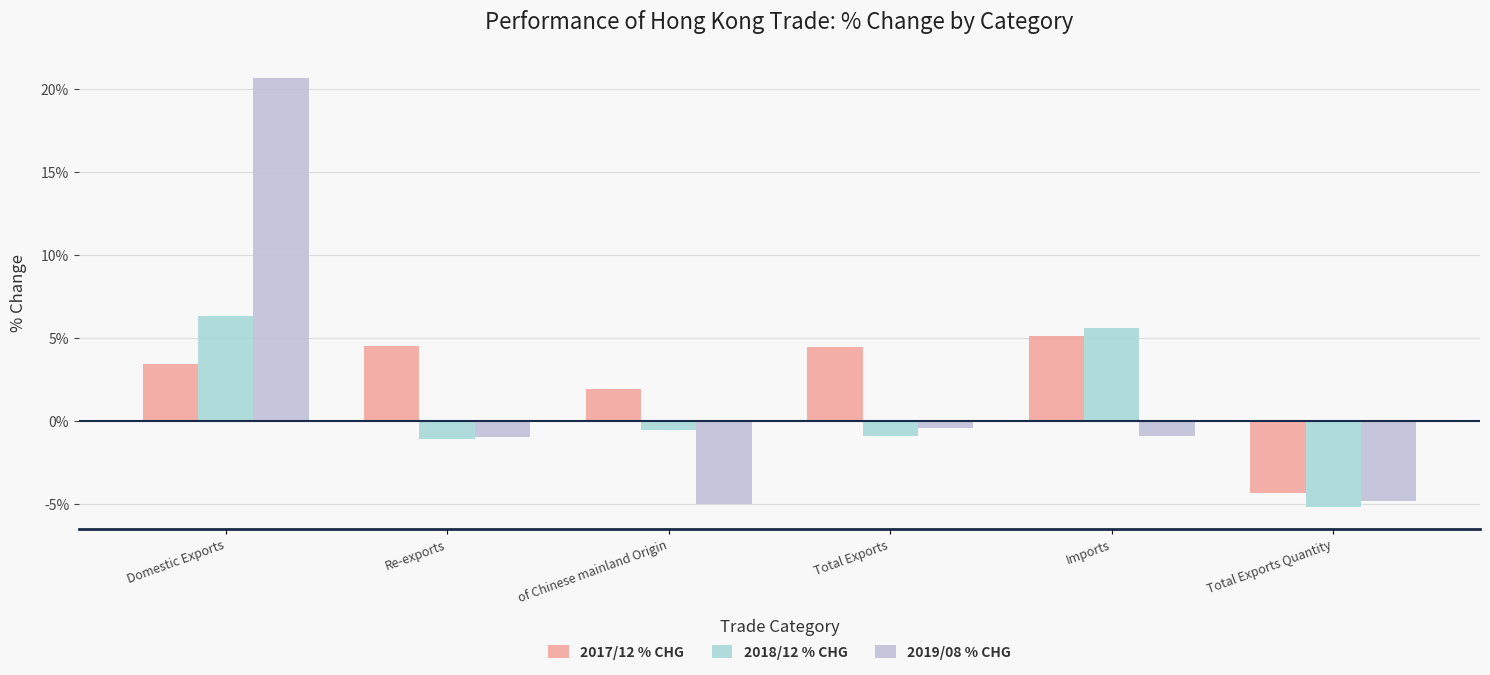

Rank the series by their maximum value, from lowest to highest.

2017/12 % CHG, 2018/12 % CHG, 2019/08 % CHG